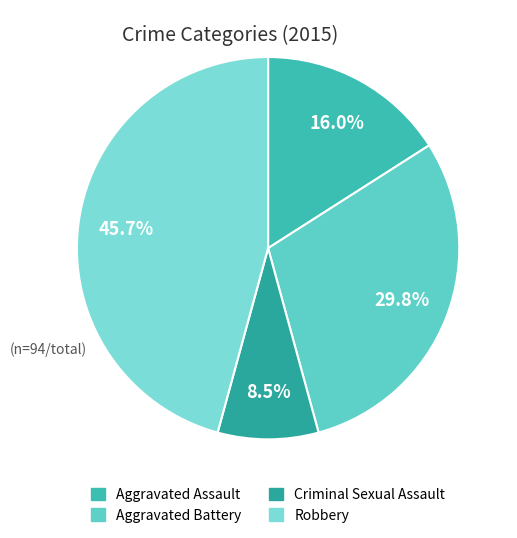

What percentage is the Robbery slice, to the nearest percent?

46%